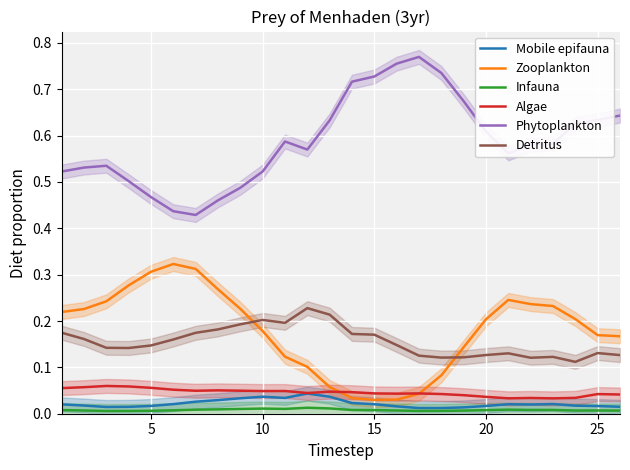

True or false: Phytoplankton and Mobile epifauna cross at least once.

False